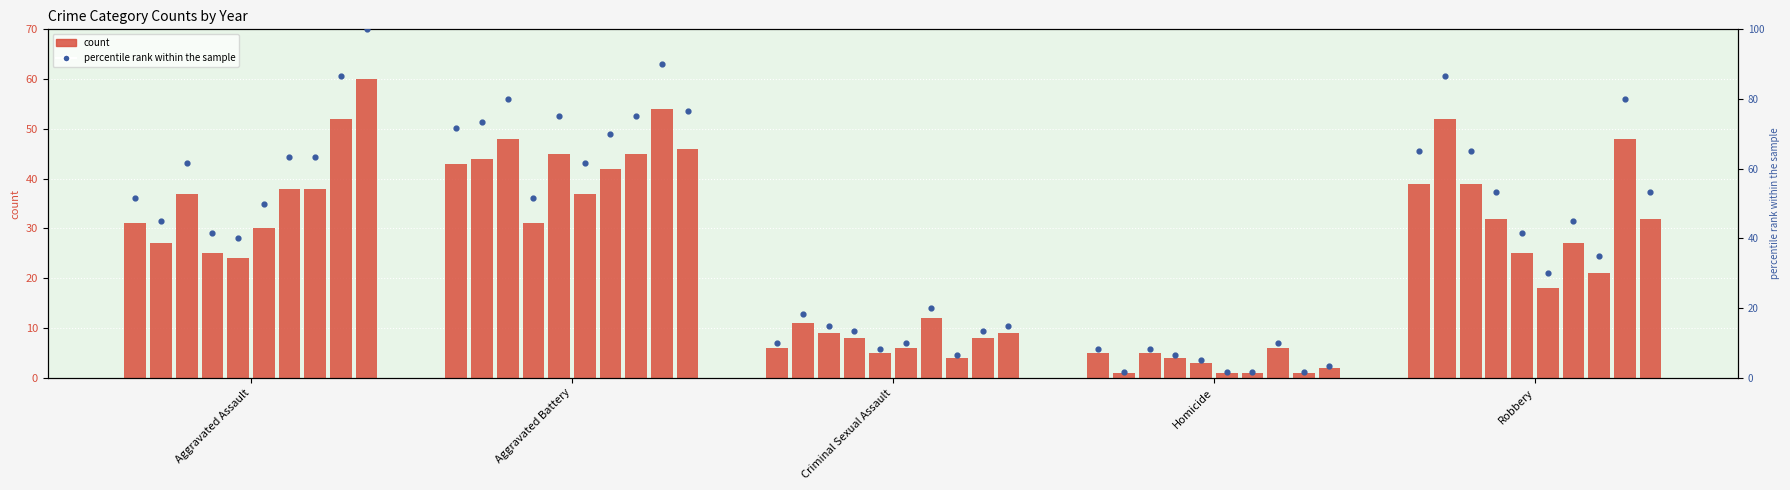

Approximately how many times larger is the value at Aggravated Assault compared to Criminal Sexual Assault?

5.2